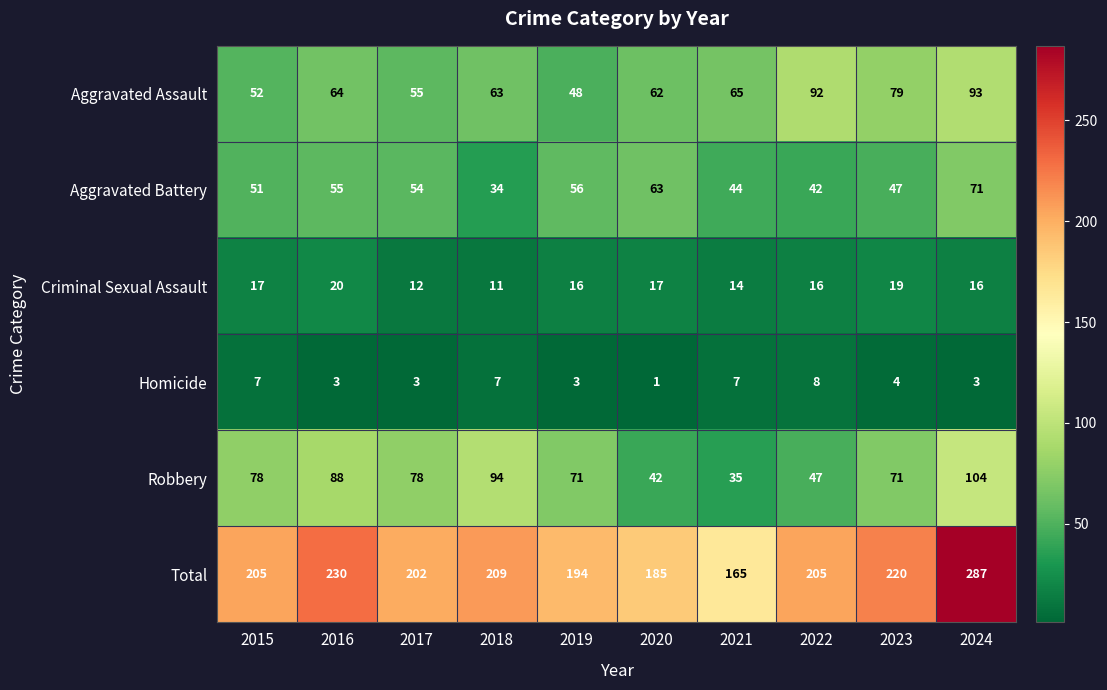

Which category has the highest value across all series?

2024